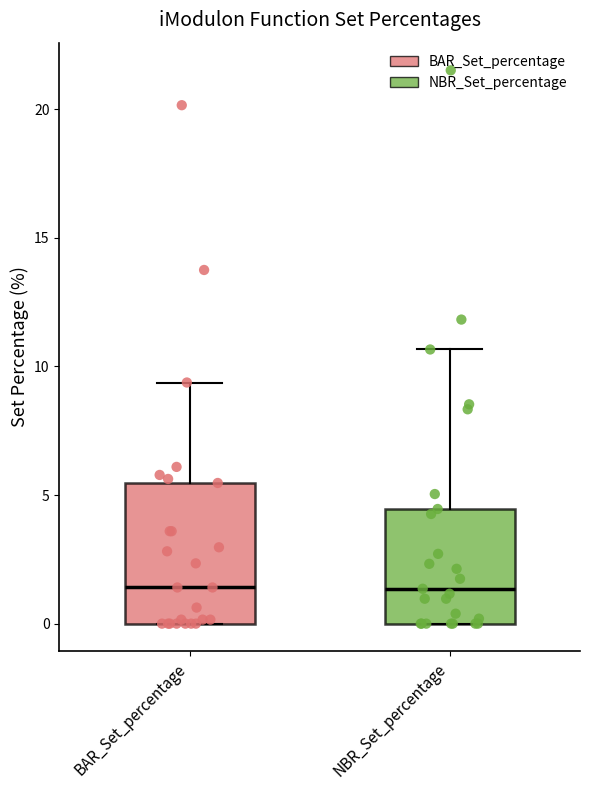

Comparing the boxes themselves (not the whiskers), which one is the tallest?

BAR_Set_percentage